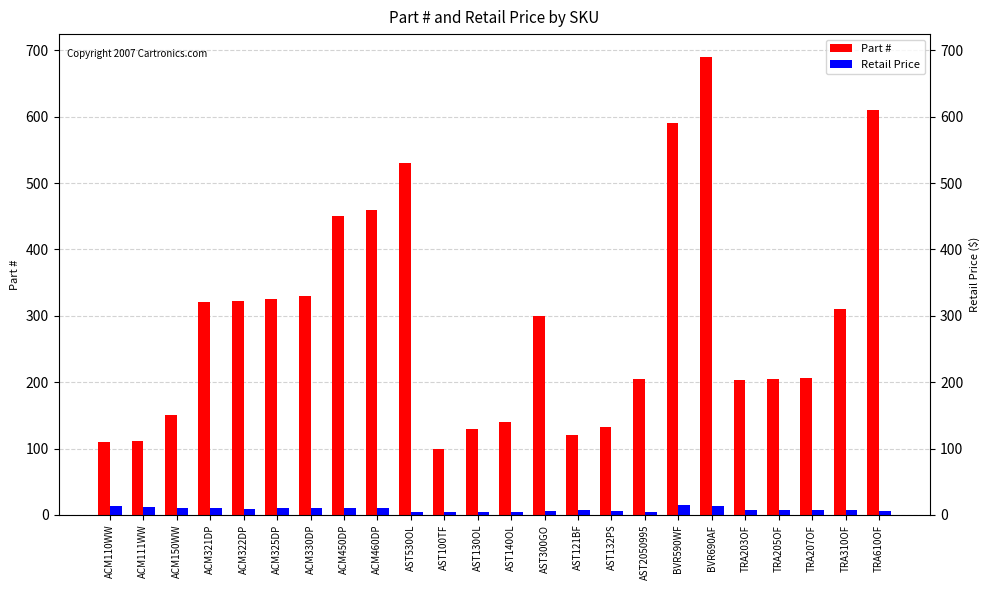

At how many categories does at least one series exceed 61?

24